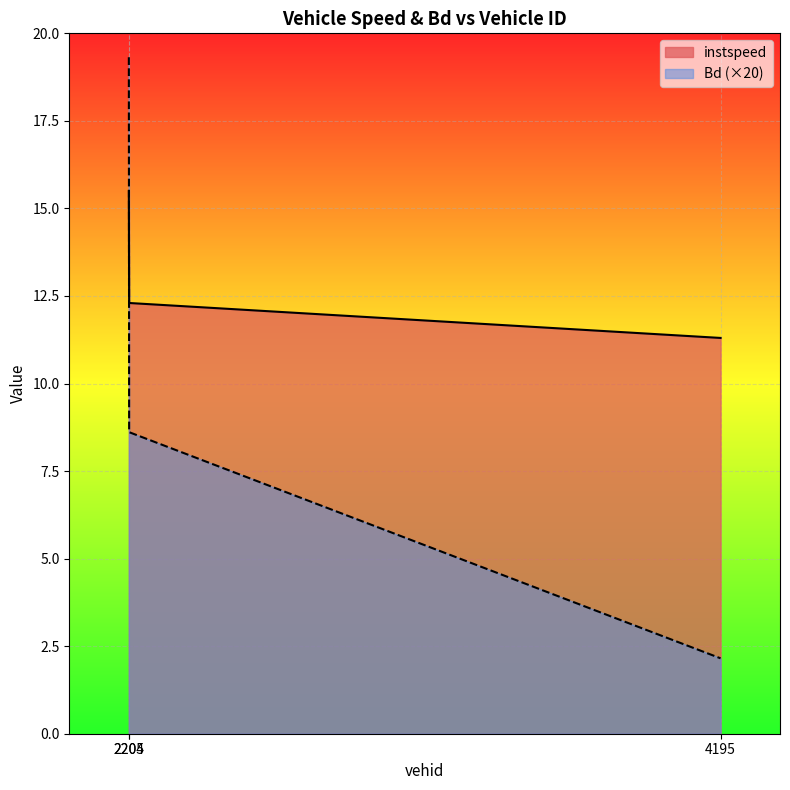

What is the maximum value shown in the chart?

19.3